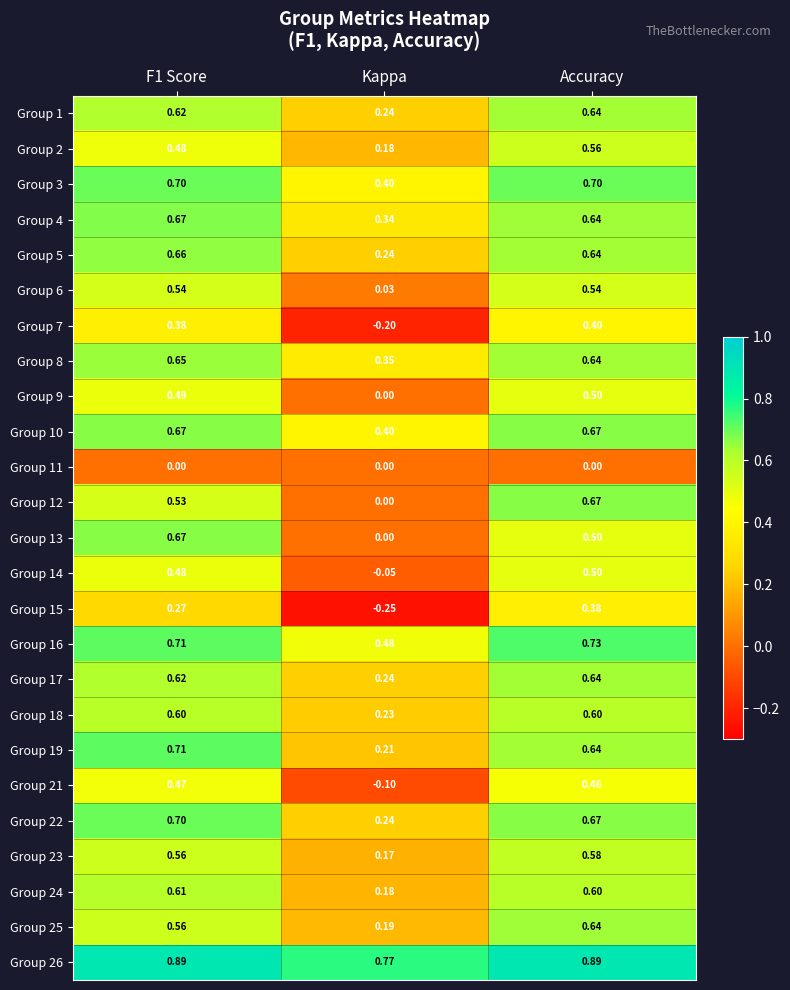

How many data points does each series have?

3